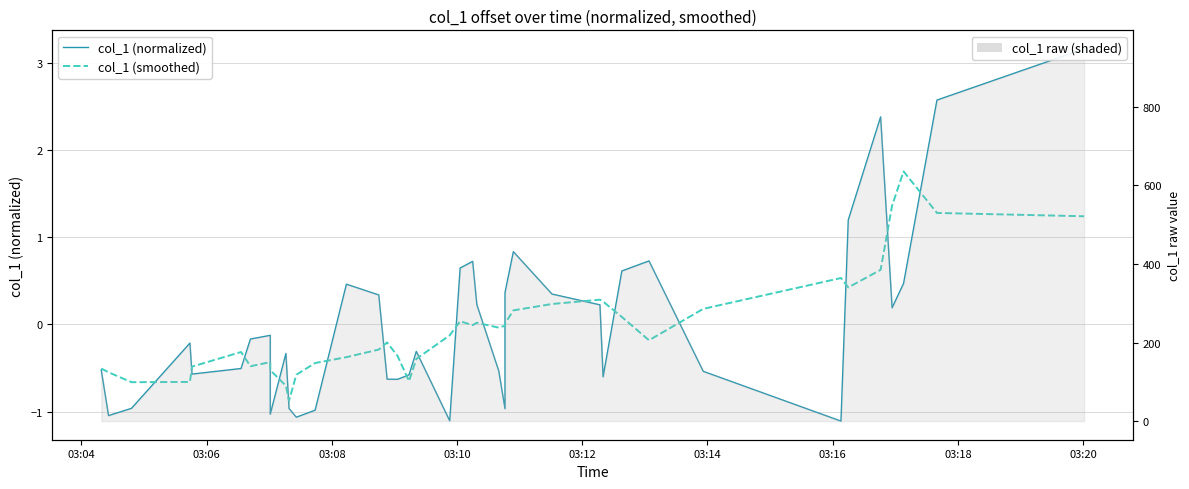

What value does the col_1 (smoothed) series have at 03:06?

-0.5